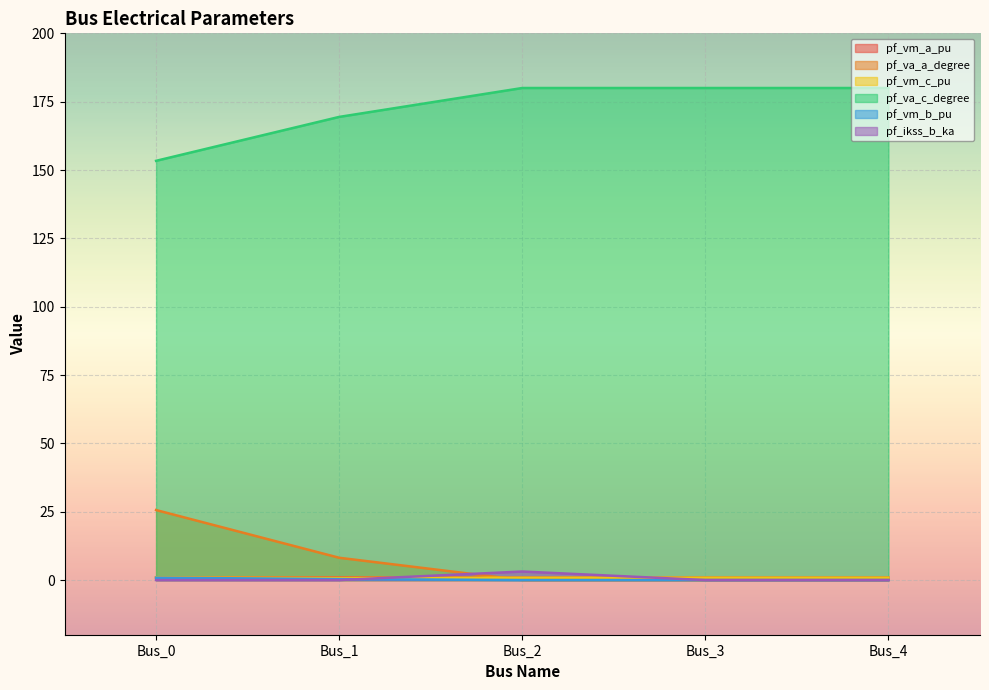

Reading left to right, what are all the values shown in this chart?

pf_vm_a_pu: Bus_0=1.0	Bus_1=1.0	Bus_2=0.9	Bus_3=0.9	Bus_4=0.9
pf_va_a_degree: Bus_0=25.6	Bus_1=8.2	Bus_2=0.0	Bus_3=0.0	Bus_4=0.0
pf_vm_c_pu: Bus_0=0.9	Bus_1=0.8	Bus_2=0.9	Bus_3=0.9	Bus_4=0.9
pf_va_c_degree: Bus_0=153.4	Bus_1=169.4	Bus_2=180.0	Bus_3=180.0	Bus_4=180.0
pf_vm_b_pu: Bus_0=0.9	Bus_1=0.4	Bus_2=0.0	Bus_3=0.0	Bus_4=0.0
pf_ikss_b_ka: Bus_0=0.0	Bus_1=0.0	Bus_2=3.1	Bus_3=0.0	Bus_4=0.0